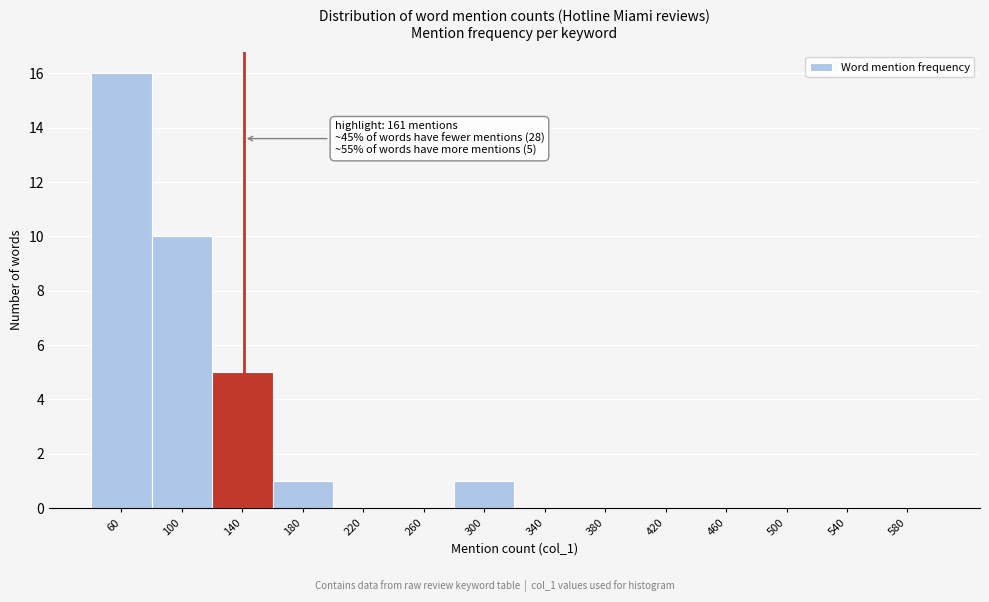

Reading right to left, what are all the values shown in this chart?

580=0	540=0	500=0	460=0	420=0	380=0	340=0	300=1	260=0	220=0	180=1	140=5	100=10	60=16